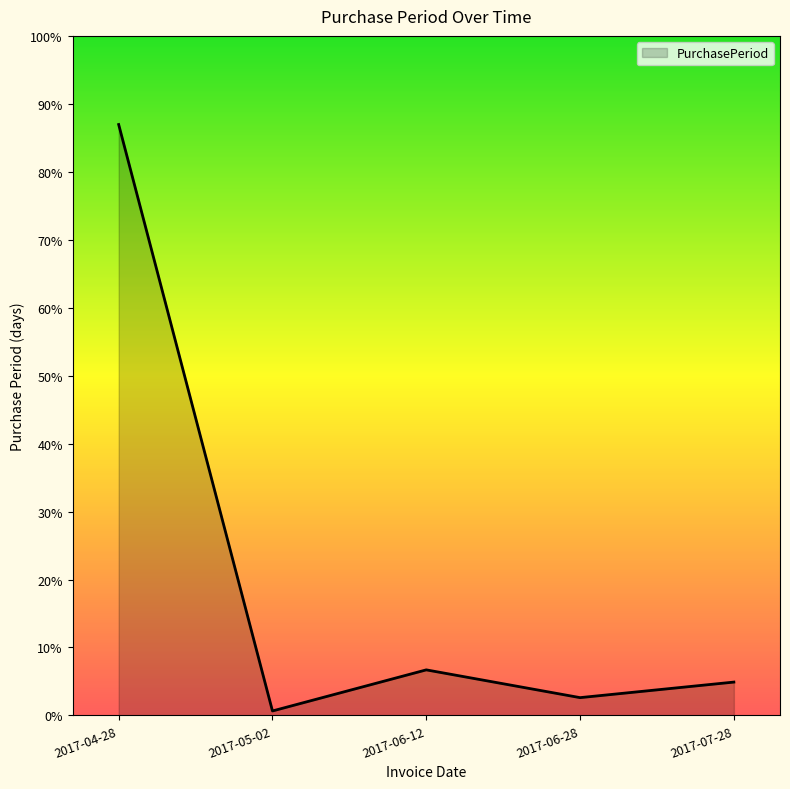

Where is the first local maximum?

2017-06-12